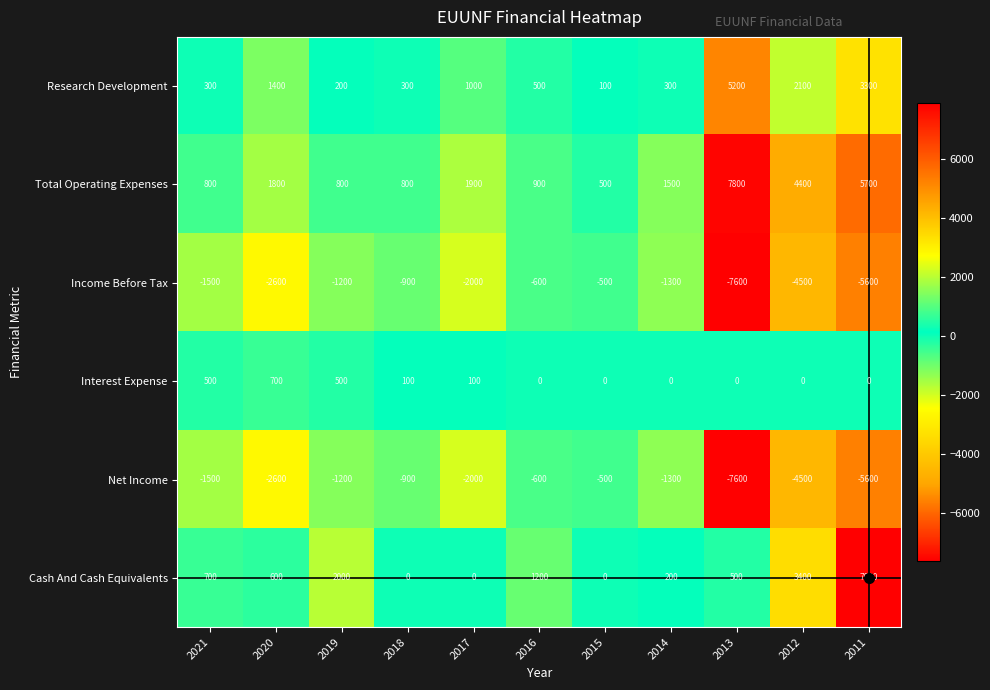

At which category is the sum across all series the highest?

2011